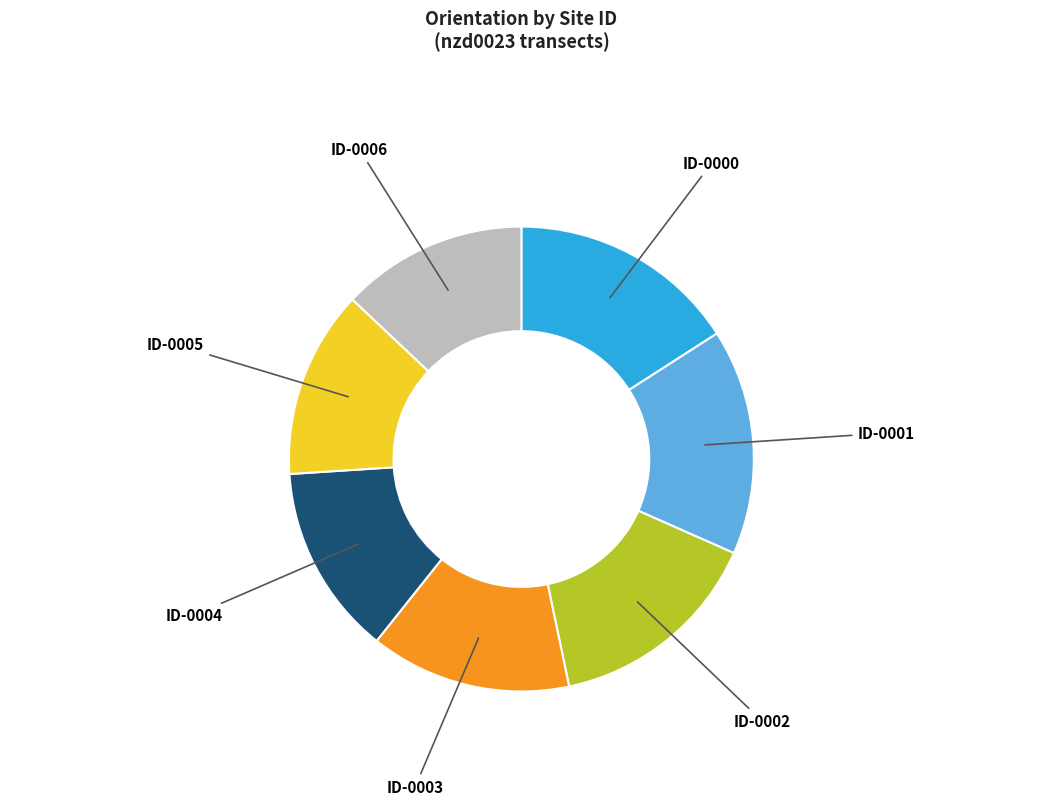

Does any single category account for the majority?

No